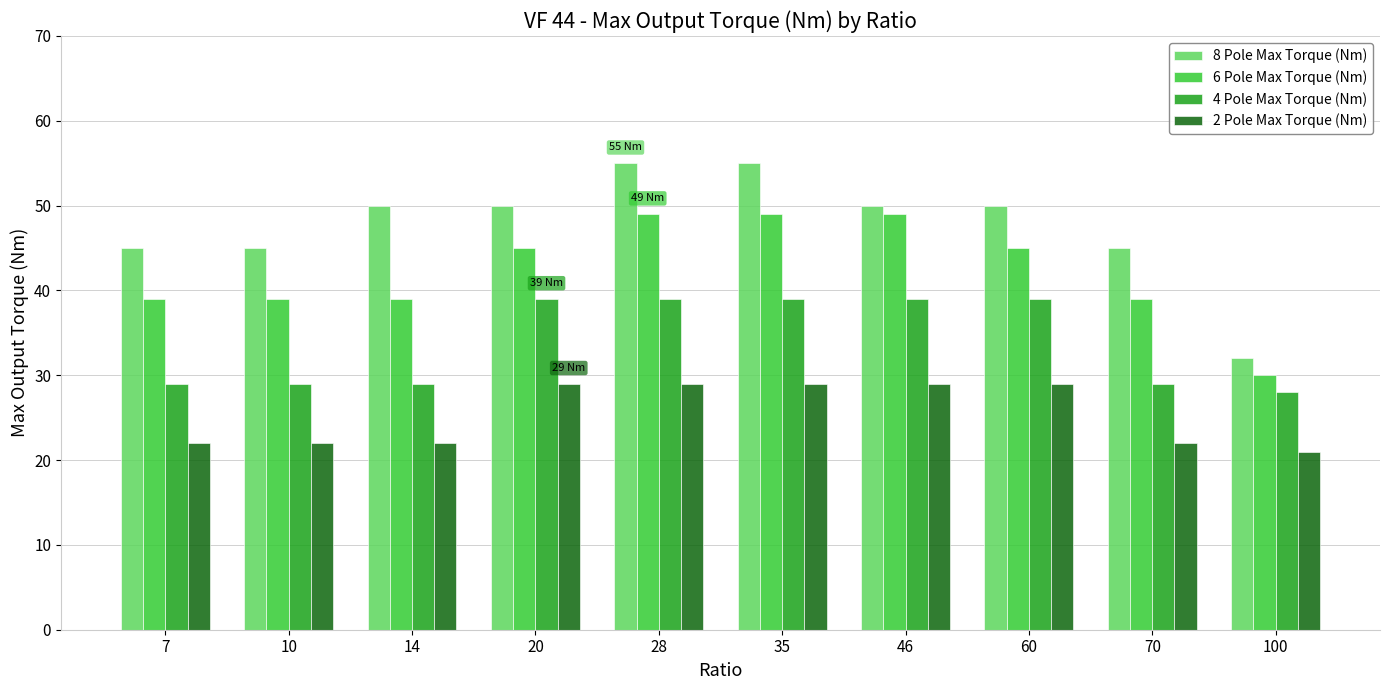

Rank the series by their maximum value, from highest to lowest.

8 Pole Max Torque (Nm), 6 Pole Max Torque (Nm), 4 Pole Max Torque (Nm), 2 Pole Max Torque (Nm)